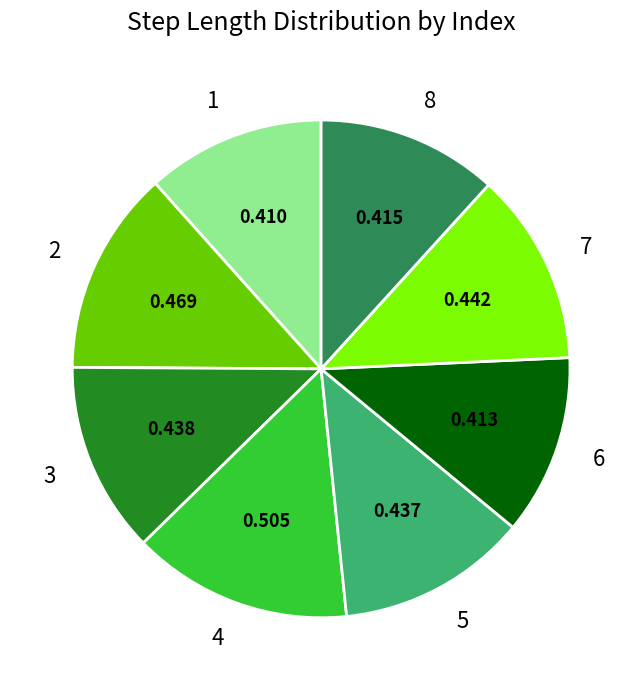

The 4 slice represents 14% of the pie. True or false?

True